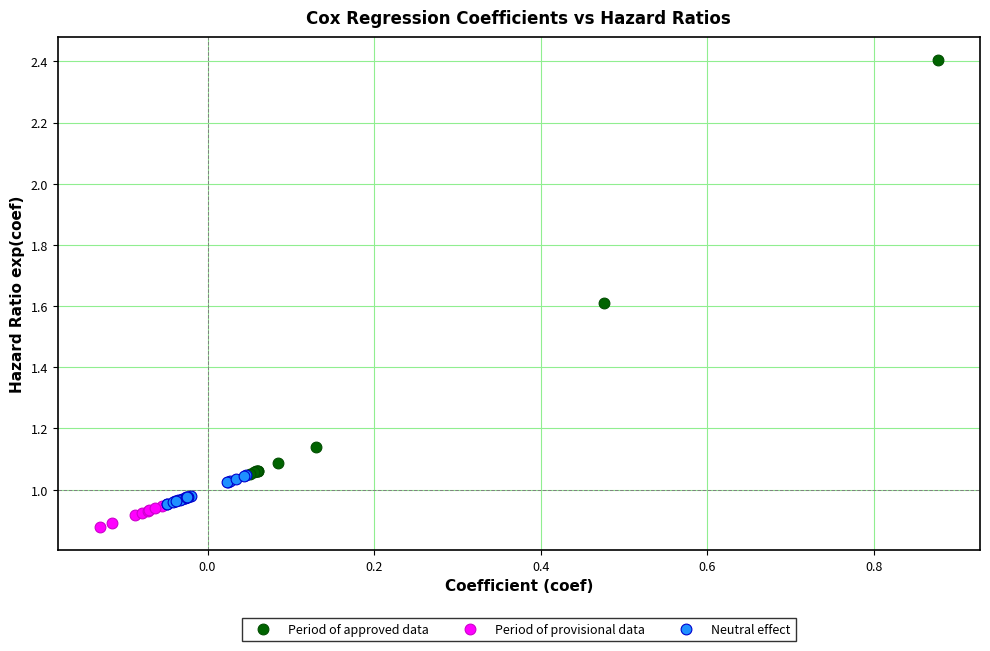

Which series contains the lowest Y value?

Period of provisional data